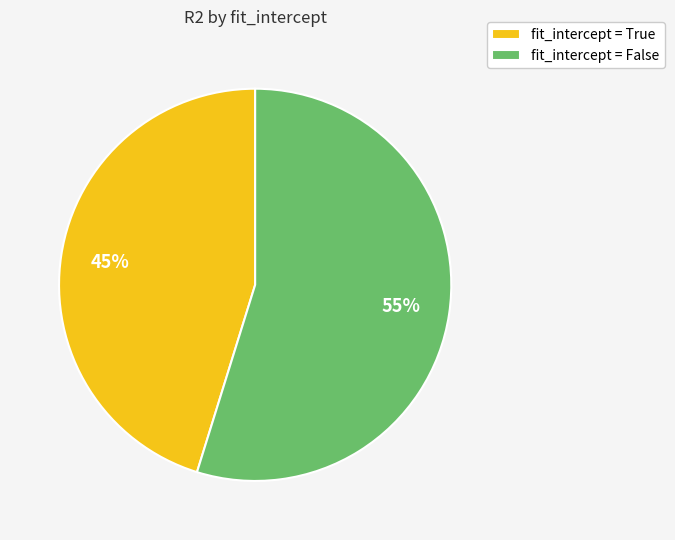

What is the smallest slice in the pie chart?

fit_intercept = True